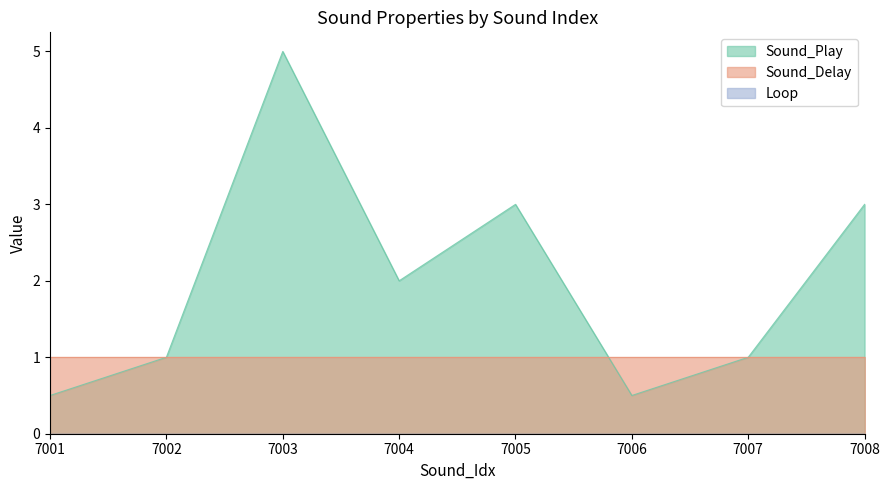

True or false: Loop has more than 1 points higher than both neighbors.

False